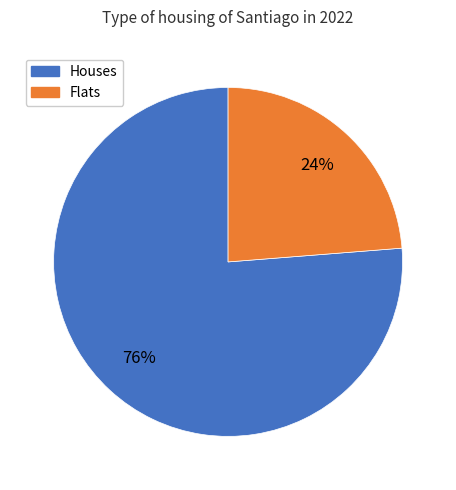

Is there any slice that represents more than half of the pie?

Yes